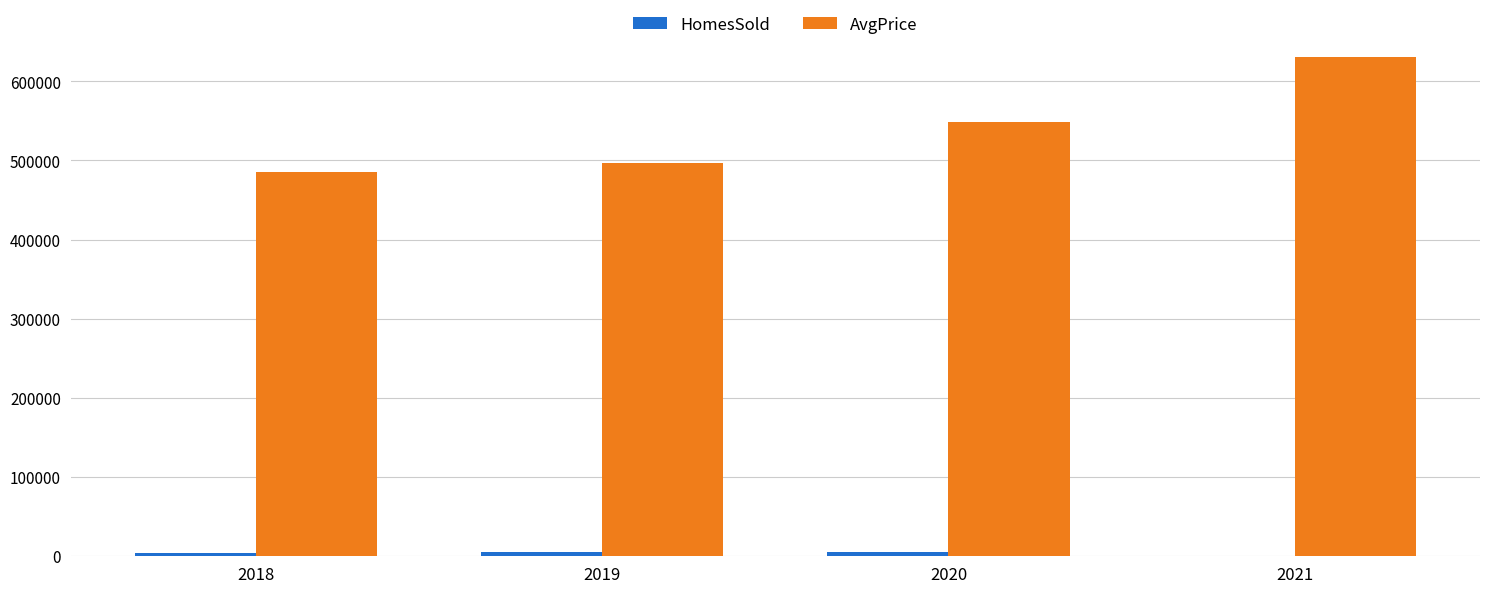

What is the maximum value shown in the chart?

630328.0